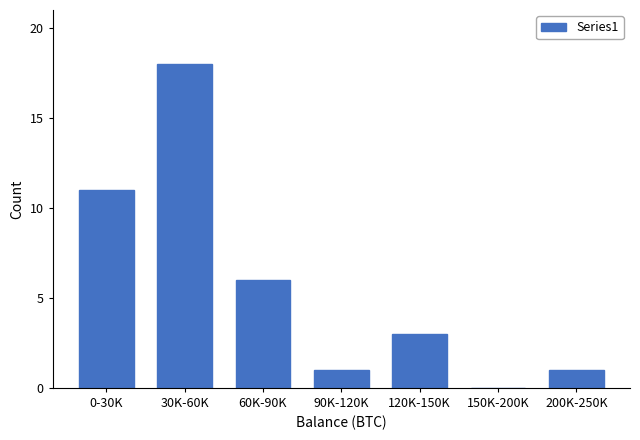

Reading left to right, transcribe all the data shown in this chart.

0-30K=11	30K-60K=18	60K-90K=6	90K-120K=1	120K-150K=3	150K-200K=0	200K-250K=1